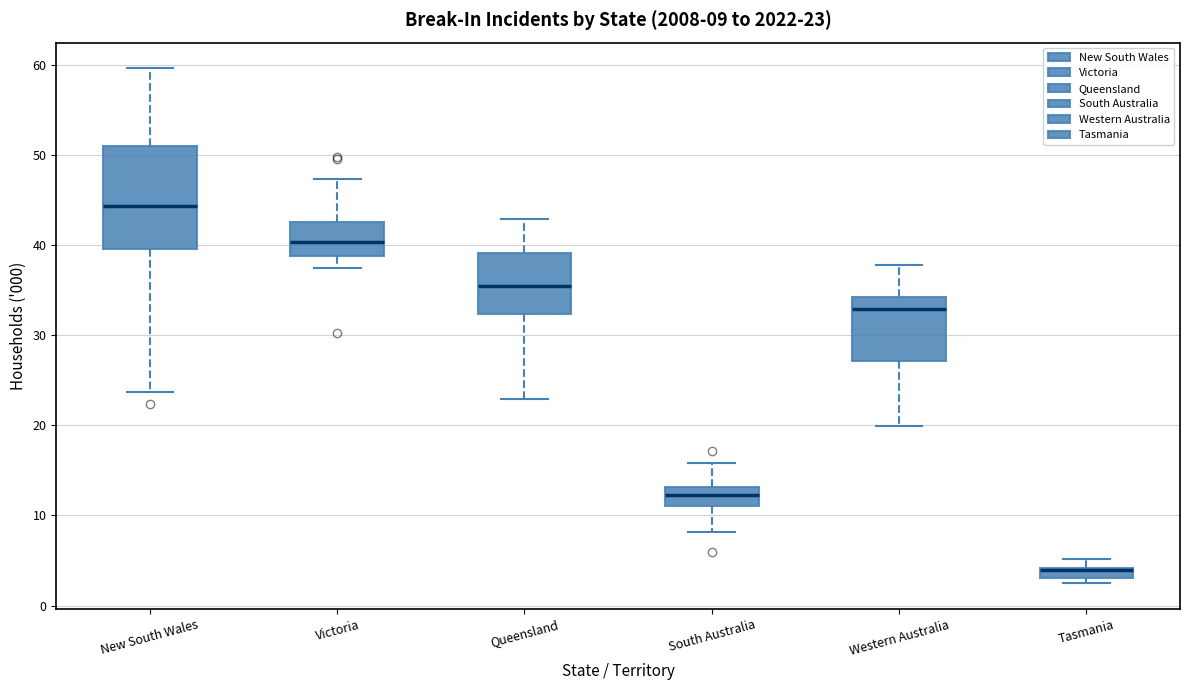

Which box is the tallest, from its lower edge to its upper edge?

New South Wales